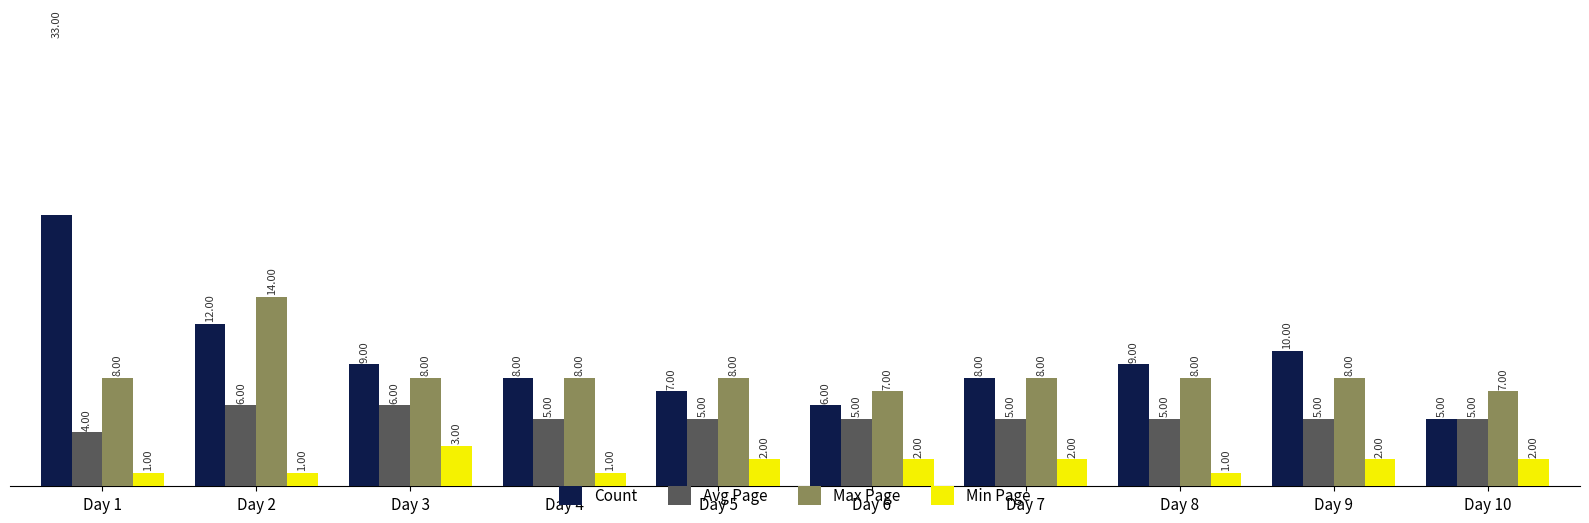

What is the difference between the highest and lowest values at Day 9?

8